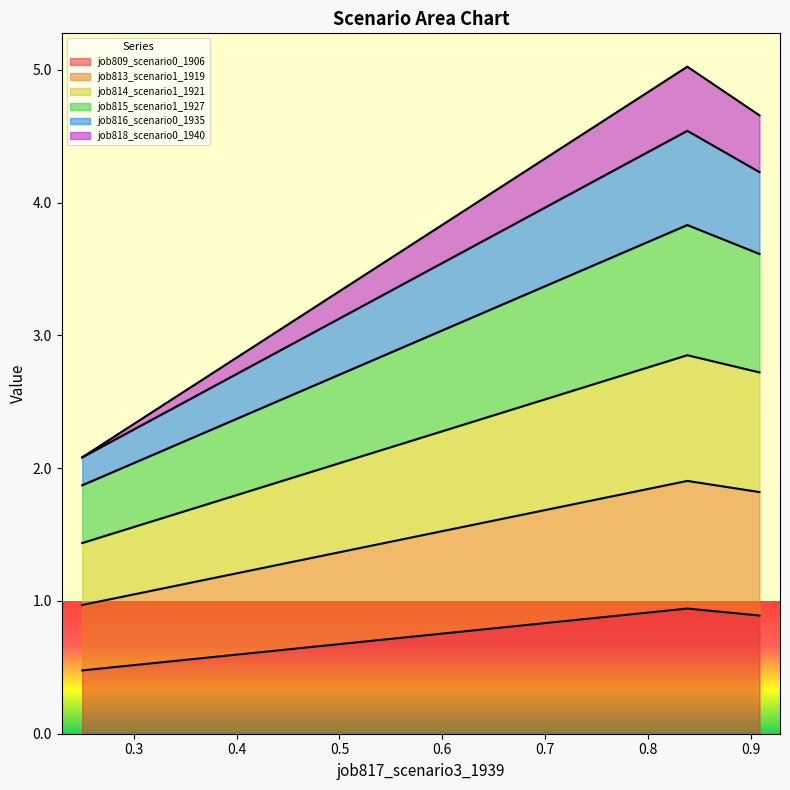

Does the chart display data point markers on the line(s)?

No